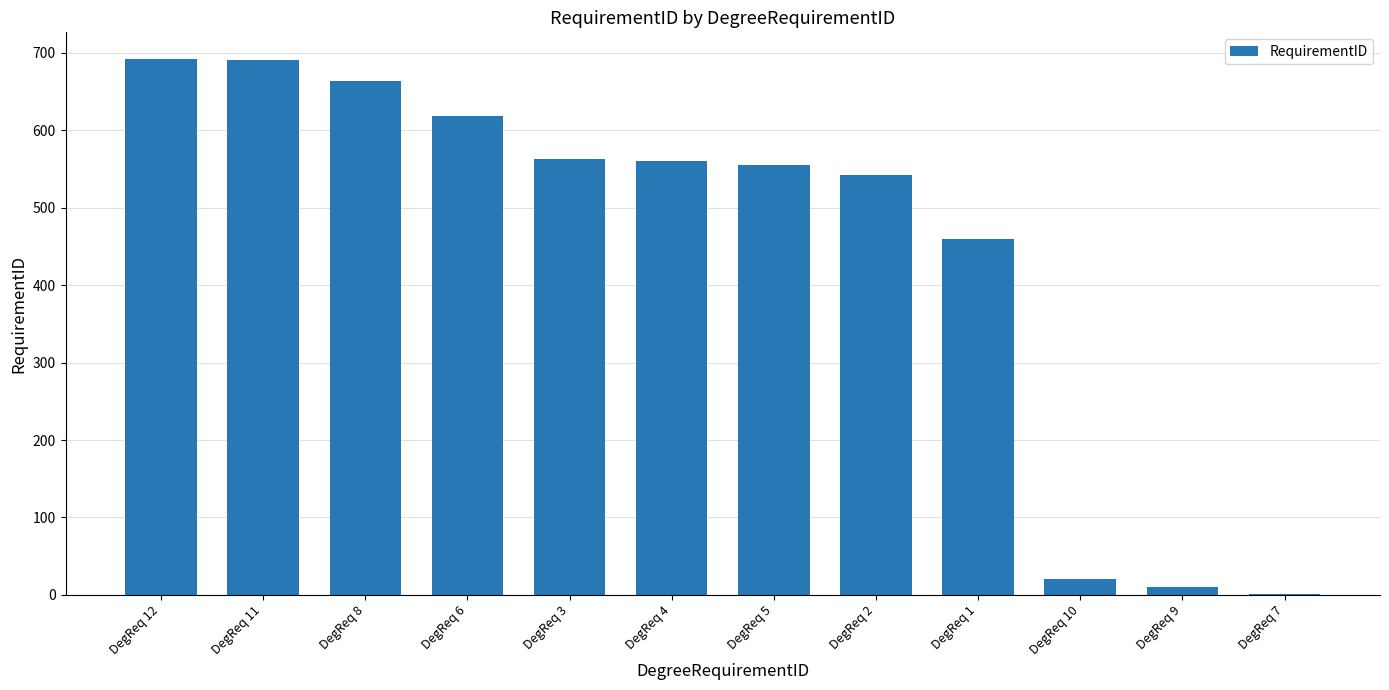

What is the greatest value displayed?

692